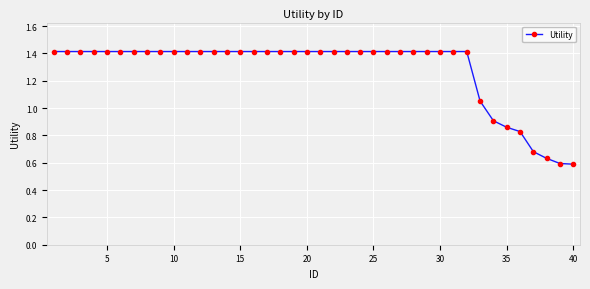

How many lines are shown in the chart?

1